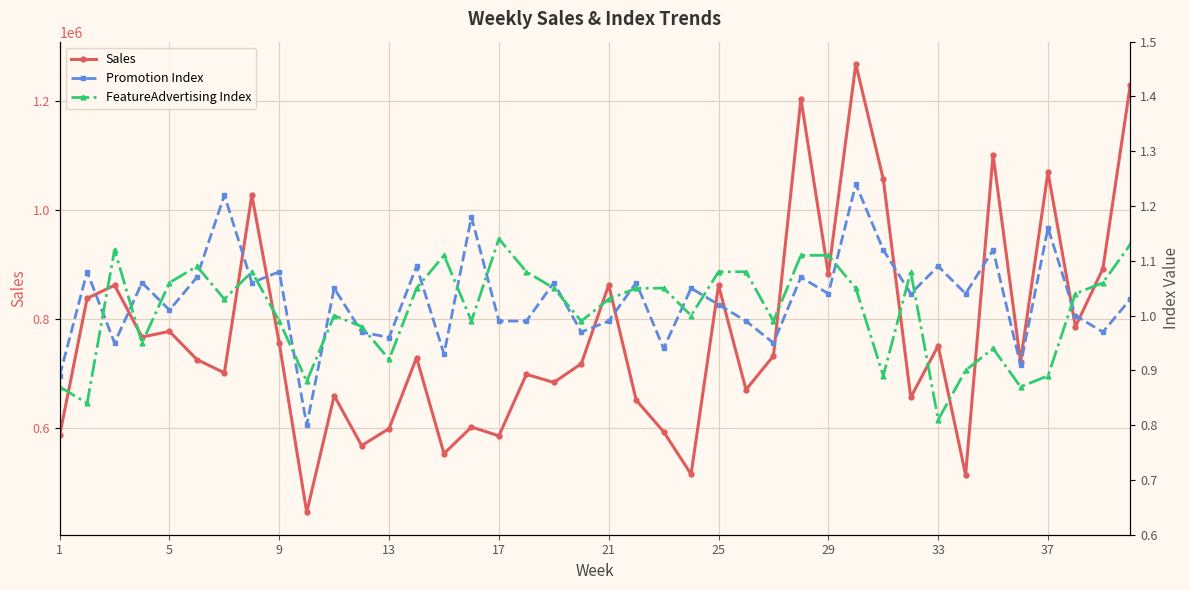

What is the highest value of the Sales series?

1267301